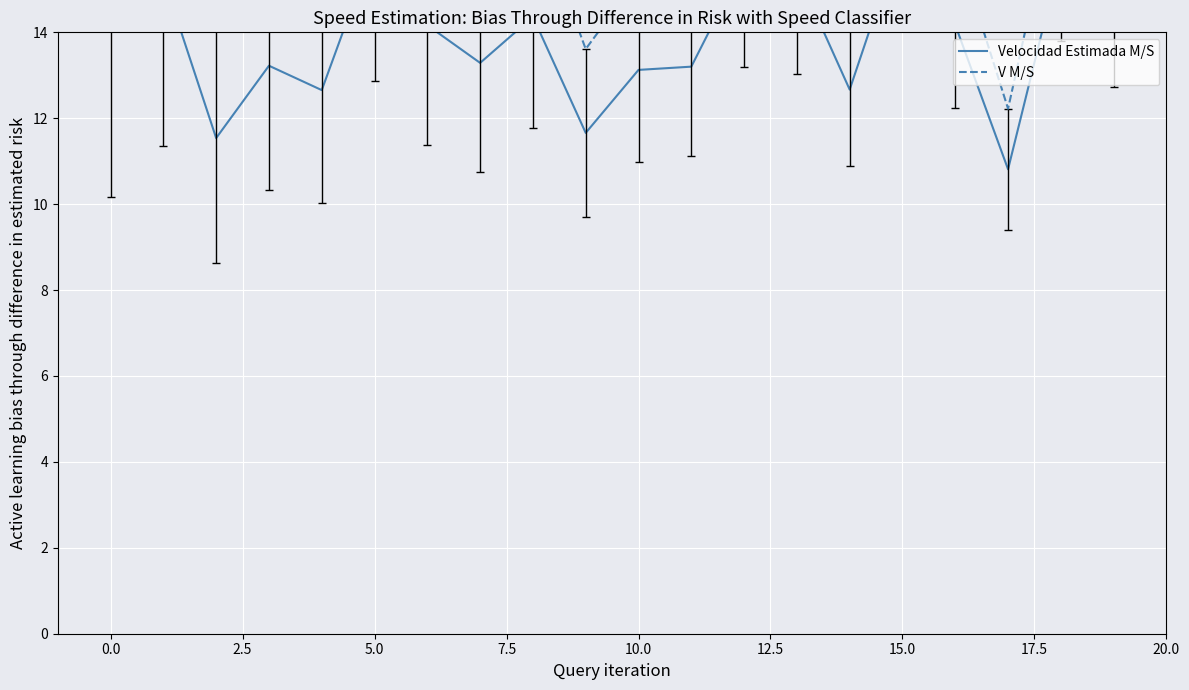

True or false: Velocidad Estimada M/S and V M/S cross at least once.

False